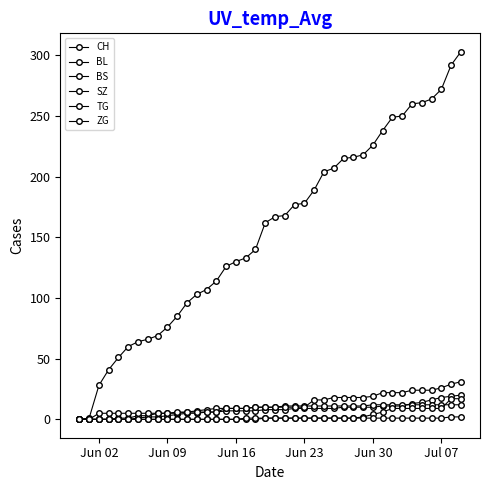

How many distinct data groups are displayed?

6